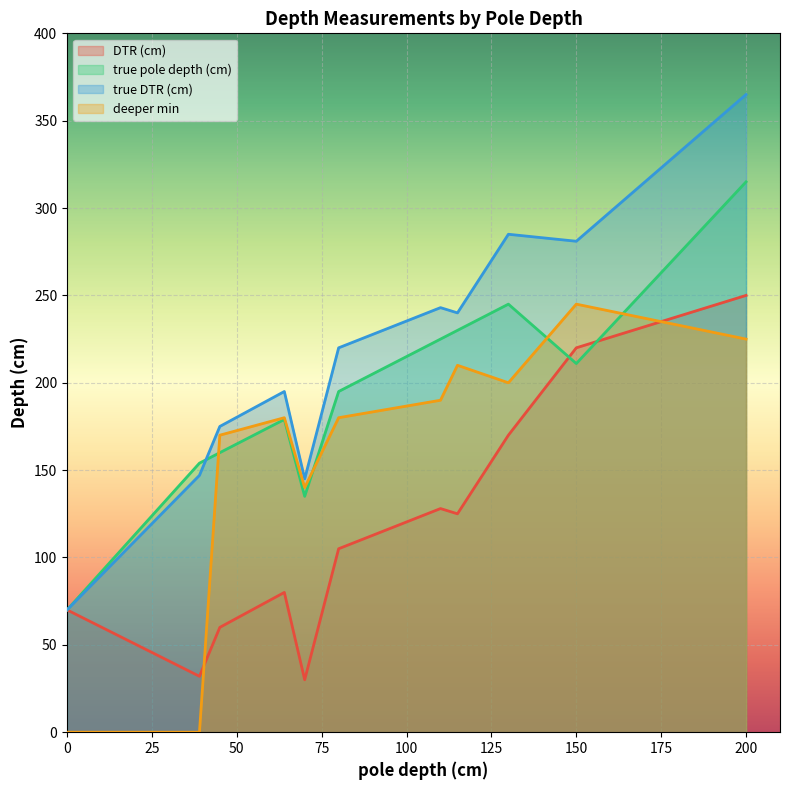

Is the value of true pole depth (cm) at 80 greater than the value of true DTR (cm) at 150?

No